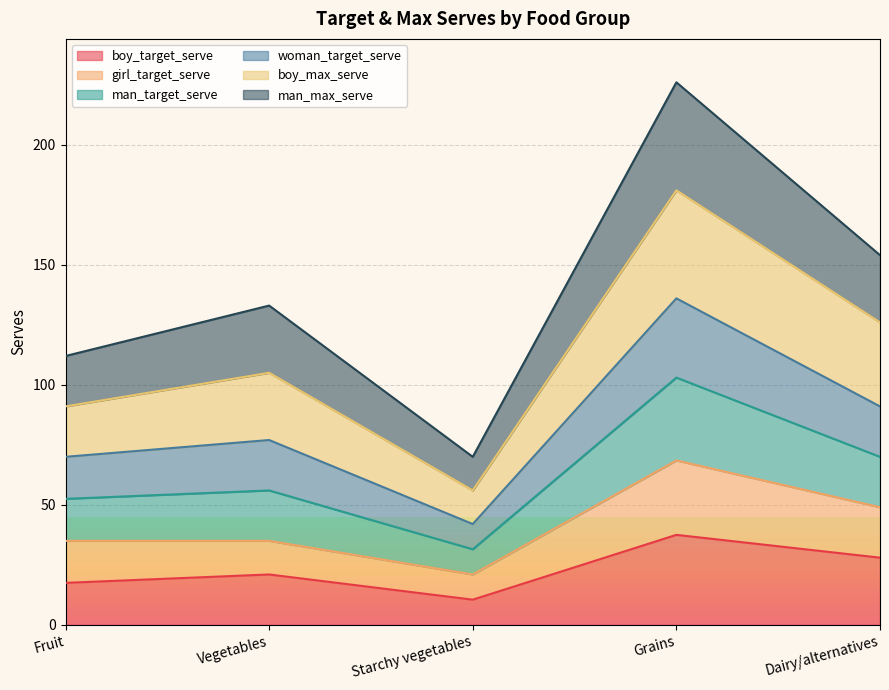

At which label does boy_target_serve reach its minimum?

Starchy vegetables